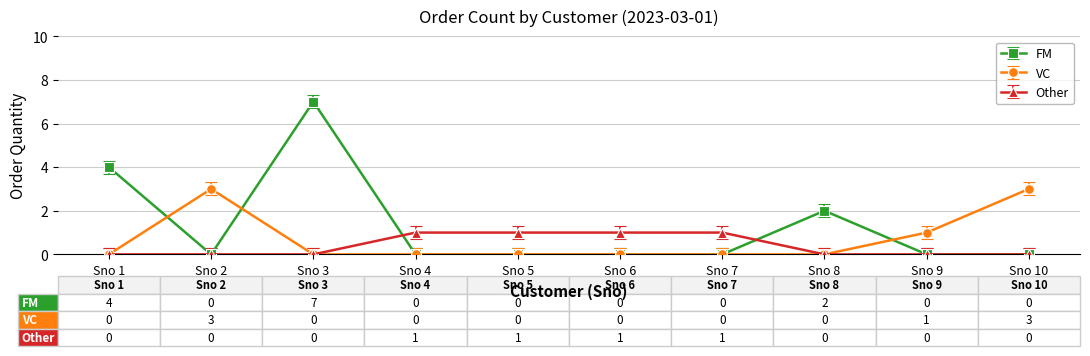

Rank the series by their maximum value, from lowest to highest.

Other, VC, FM